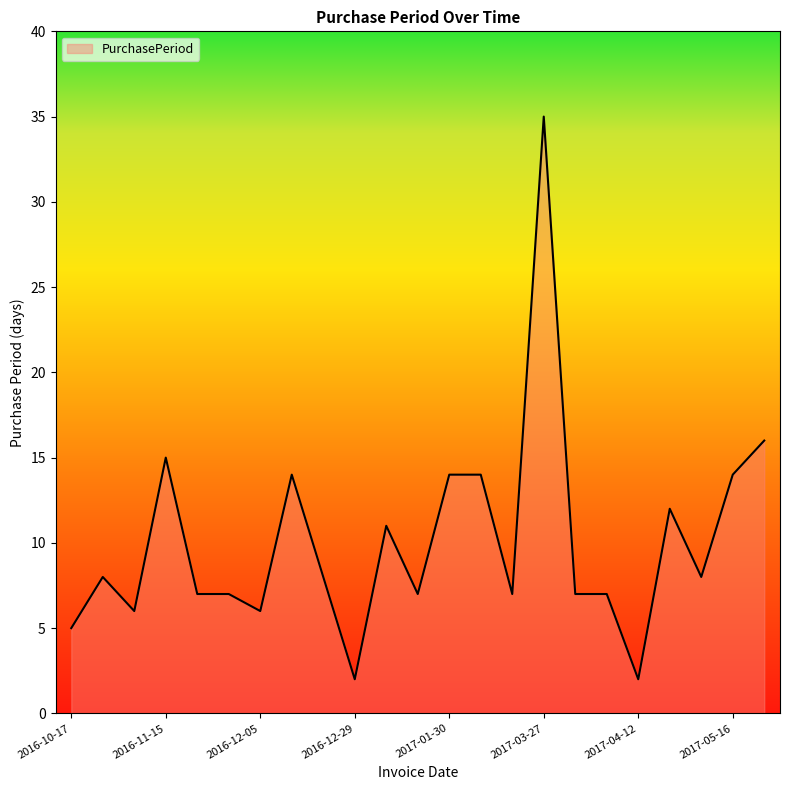

Reading right to left, list all the values displayed in this chart.

16	14	8	12	2	7	7	35	7	14	14	7	11	2	8	14	6	7	7	15	6	8	5